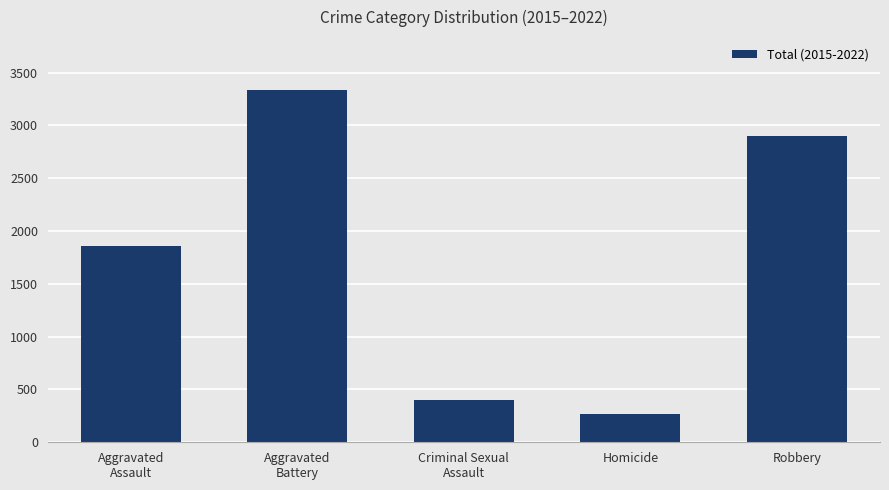

Reading left to right, extract all data points from this chart.

Aggravated
Assault=1863	Aggravated
Battery=3336	Criminal Sexual
Assault=398	Homicide=264	Robbery=2896